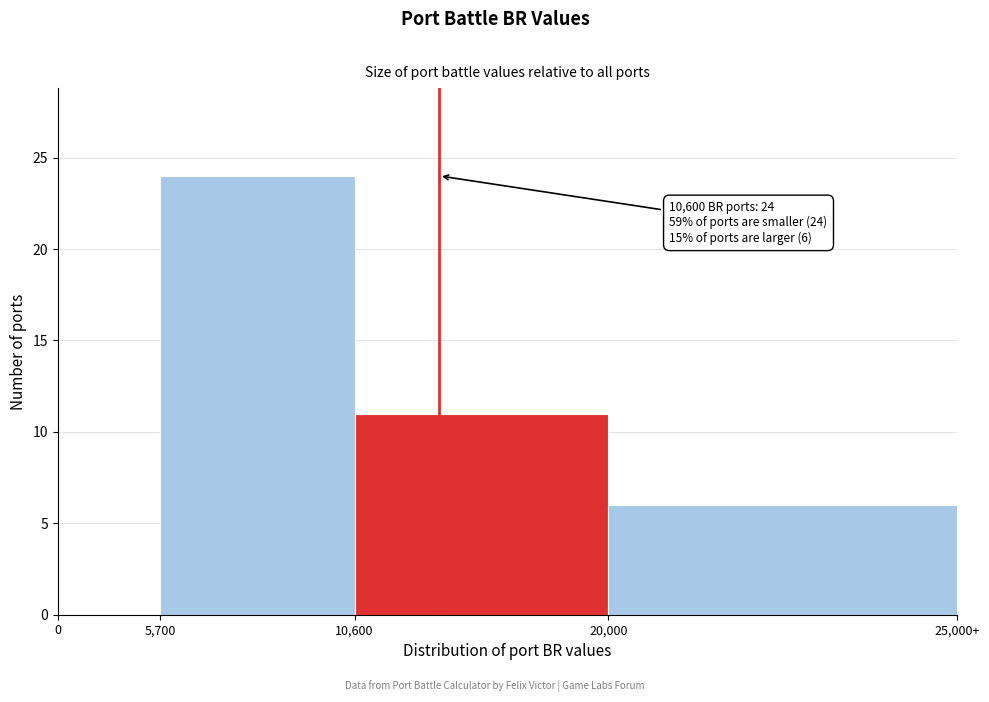

Reading right to left, transcribe all the data shown in this chart.

20,000=6	10,600=11	5,700=24	0=0